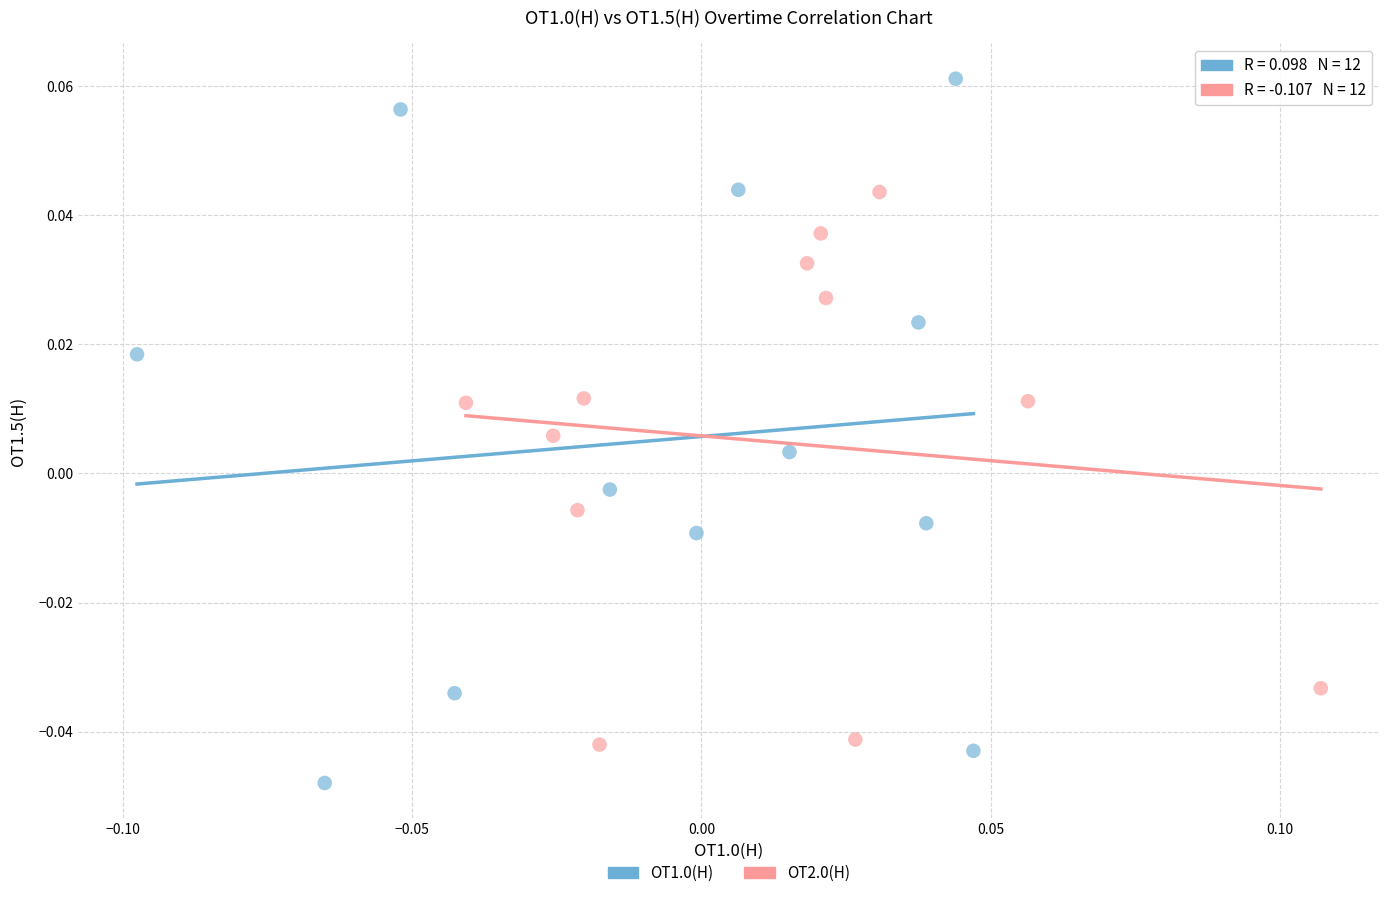

What are all the series names shown in the legend?

OT1.0(H), OT2.0(H)